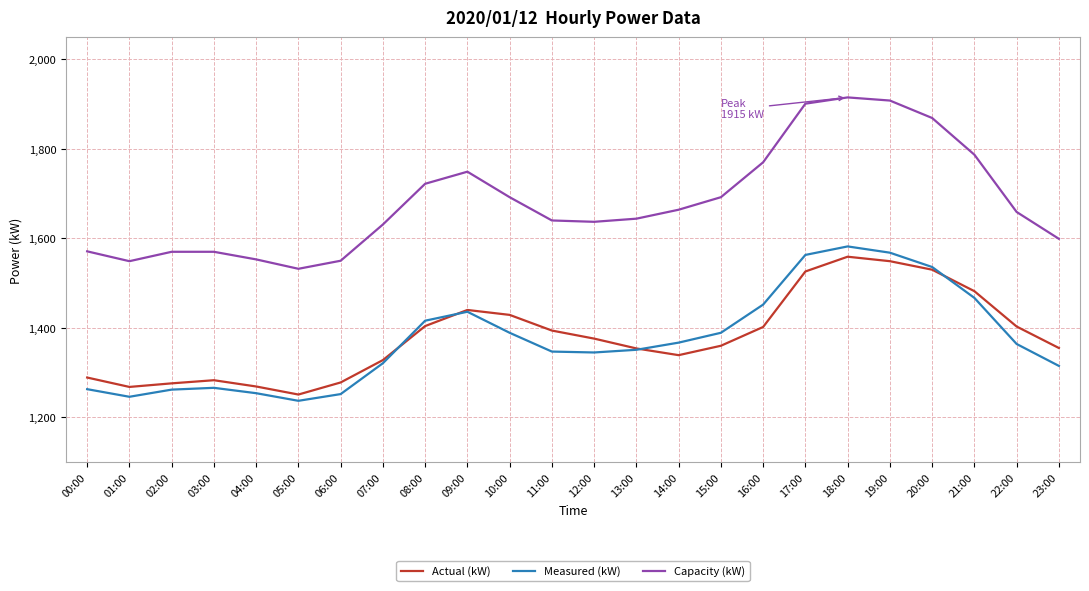

How many times do Actual (kW) and Measured (kW) cross each other?

4